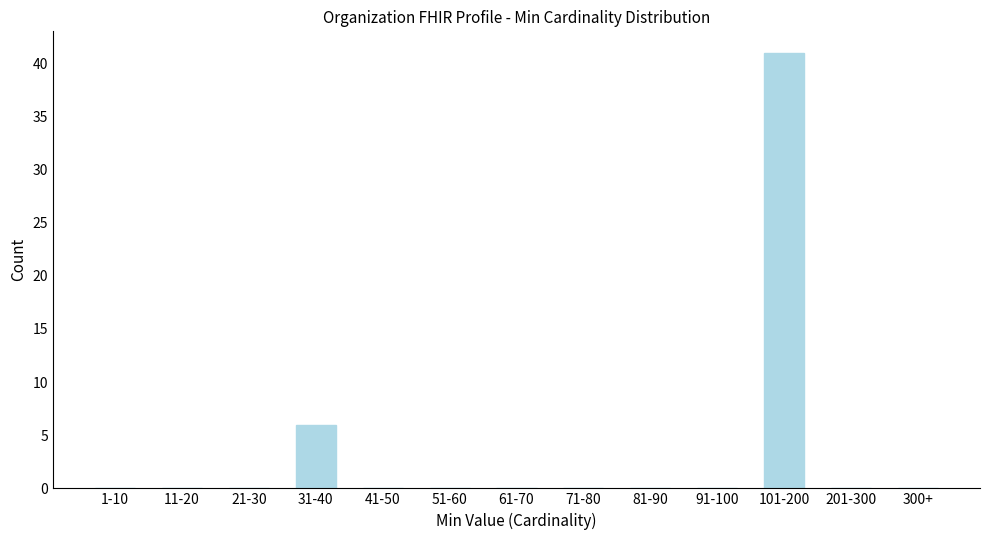

Reading left to right, transcribe all the data shown in this chart.

1-10=0	11-20=0	21-30=0	31-40=6	41-50=0	51-60=0	61-70=0	71-80=0	81-90=0	91-100=0	101-200=41	201-300=0	300+=0